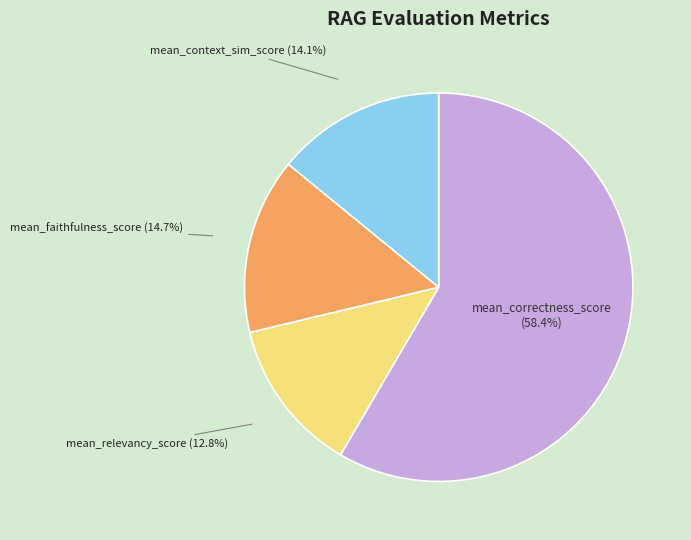

Which category accounts for the majority?

mean_correctness_score